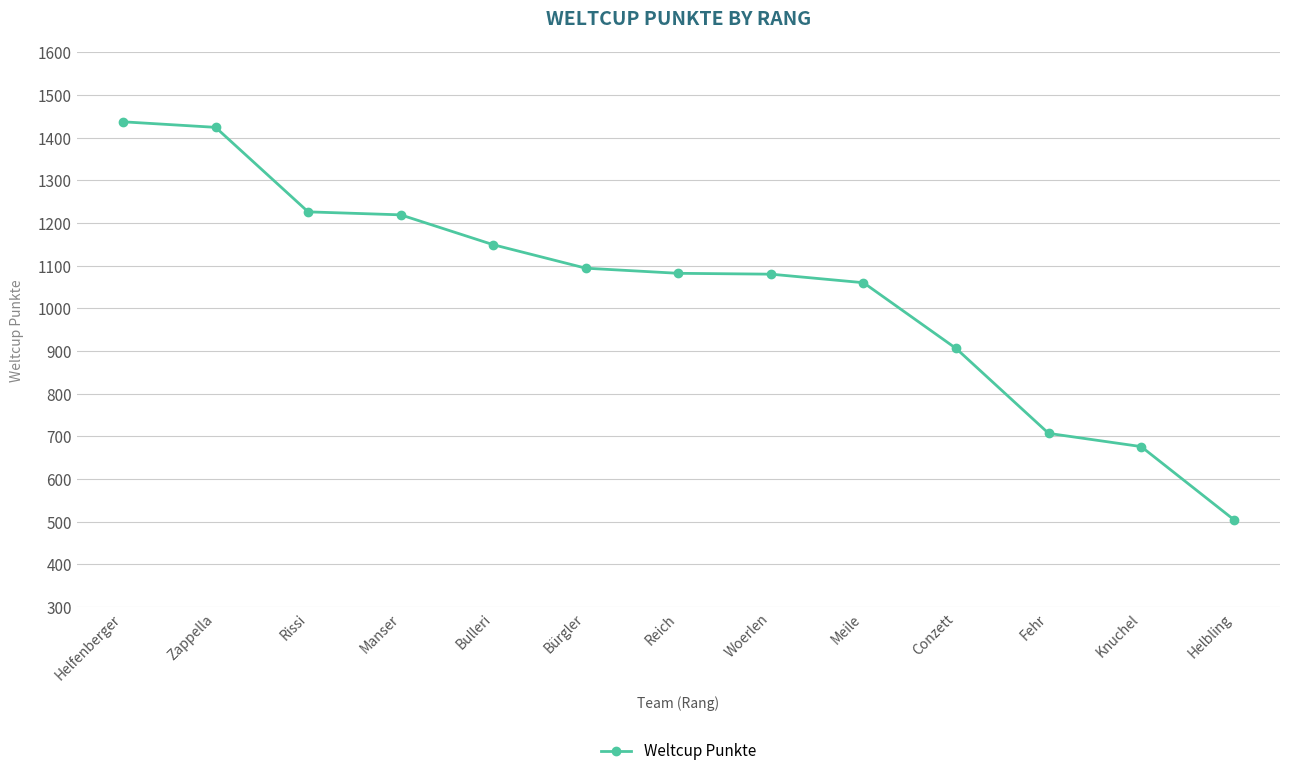

What is the label of the 9th point from the left?

Meile